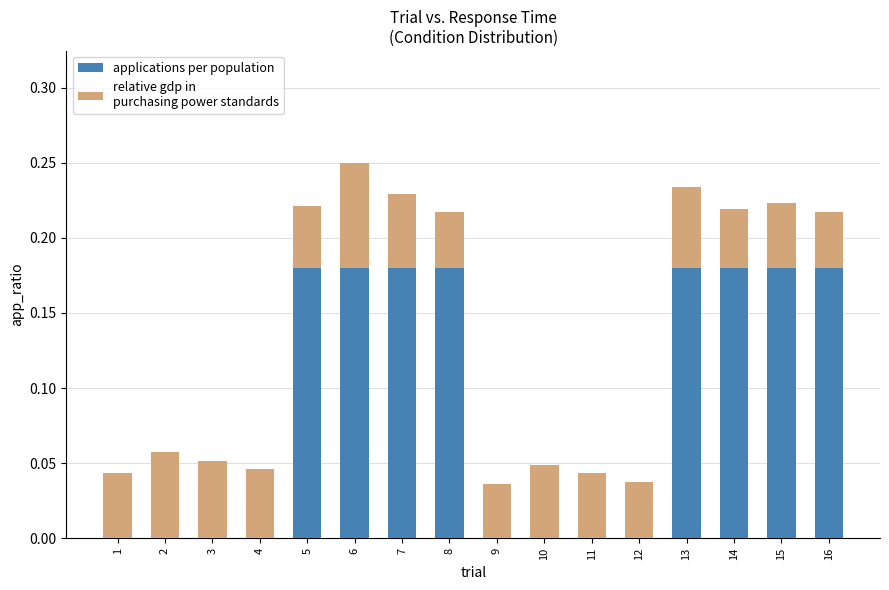

Are the bars grouped side by side (vs. stacked)?

No